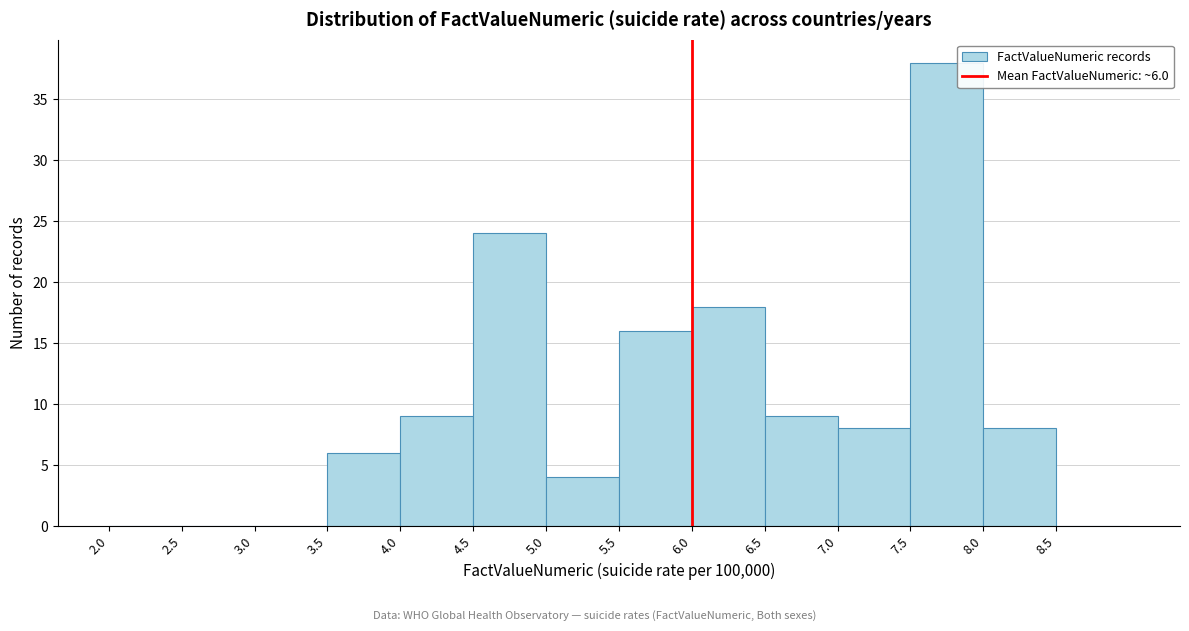

Over which range of the x-axis is the bar tallest?

7.5 to 8.0